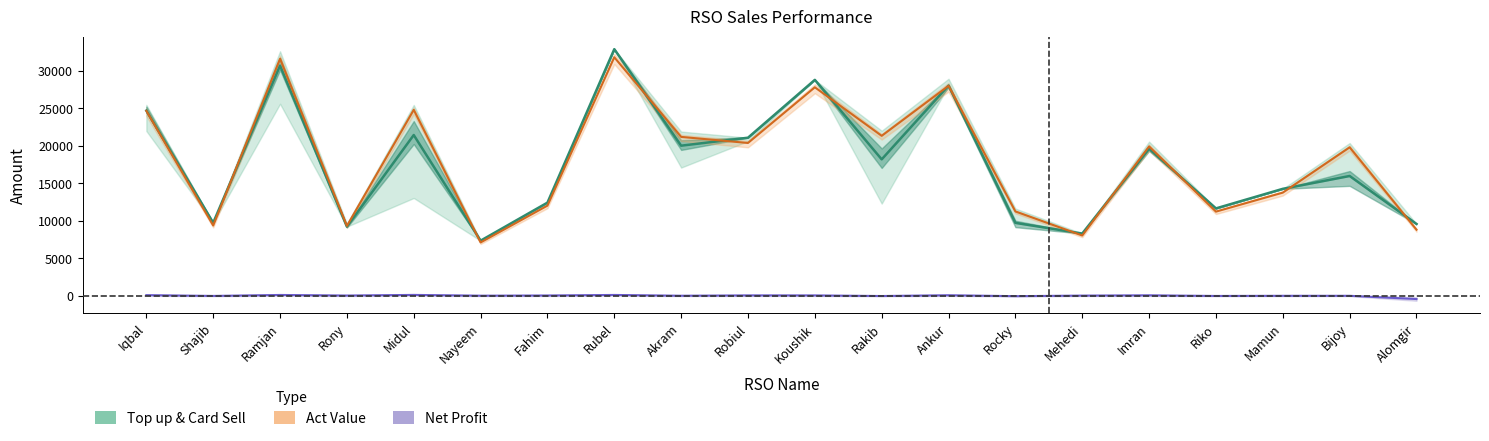

What is the minimum value shown in the chart?

-408.8